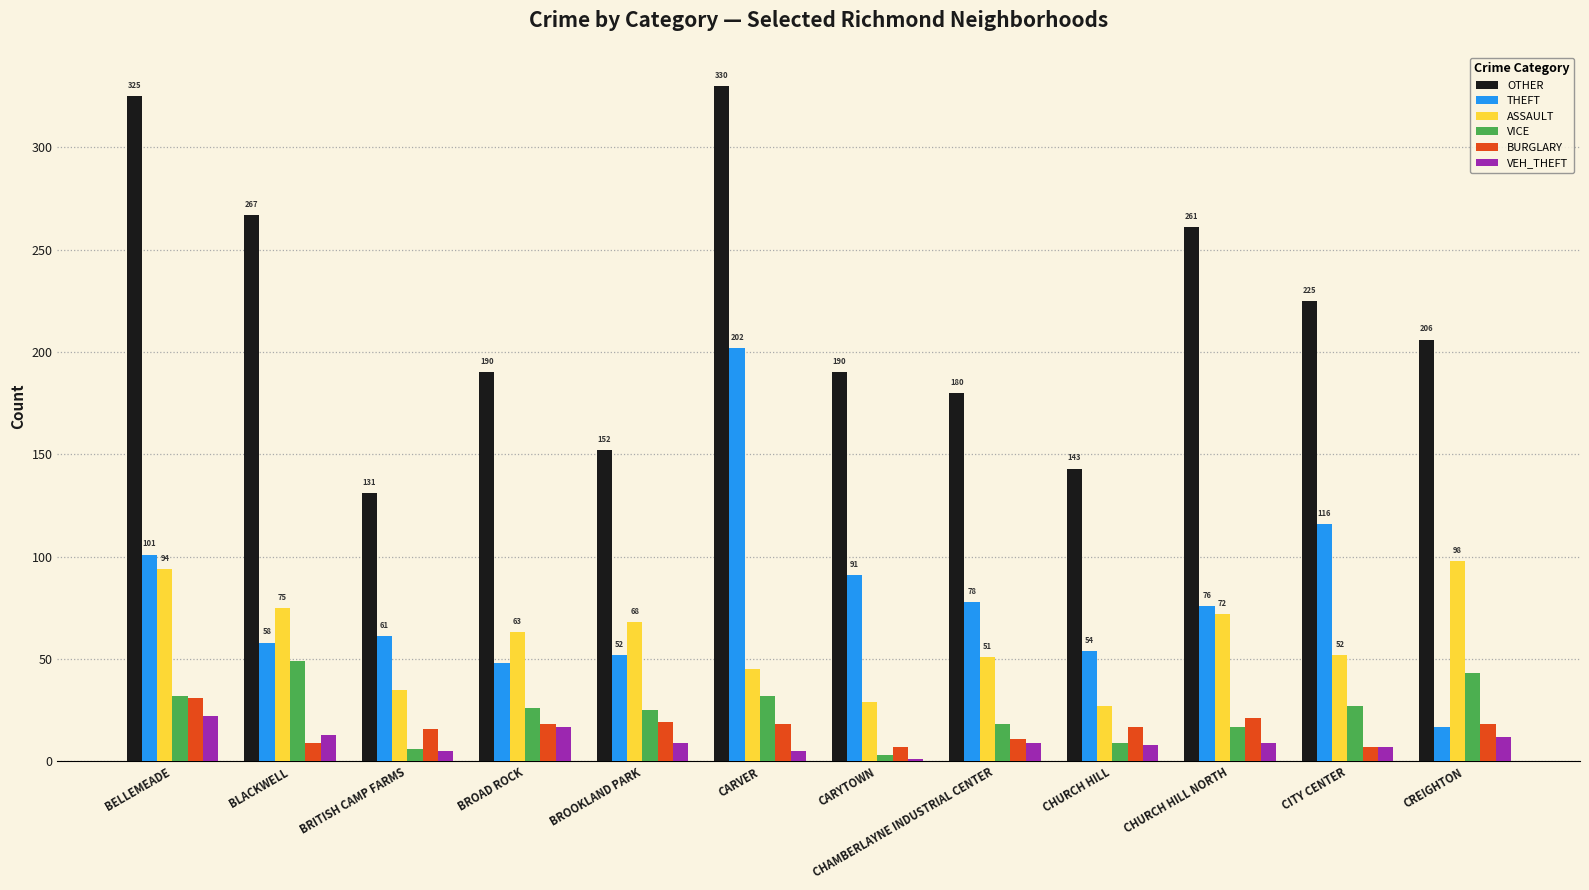

What is the maximum value for ASSAULT?

98